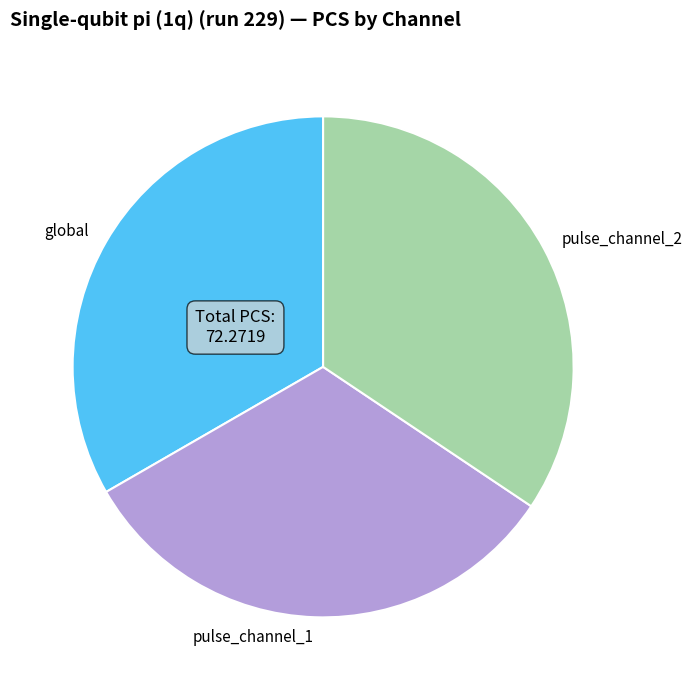

True or false: global accounts for 33% of the total.

True